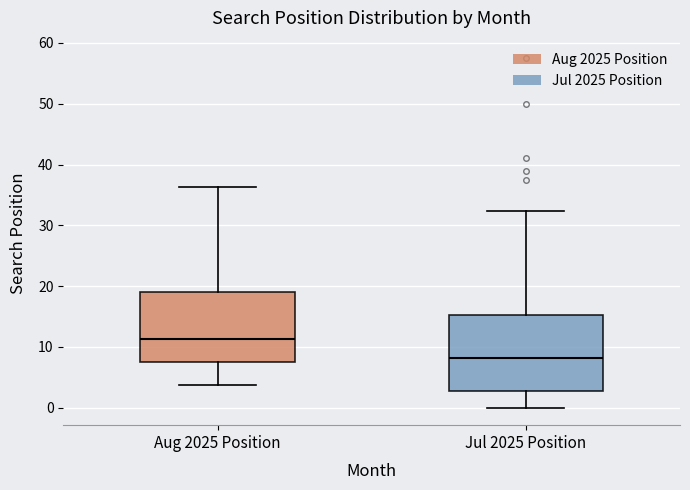

Which box has the lowest median line?

Jul 2025 Position